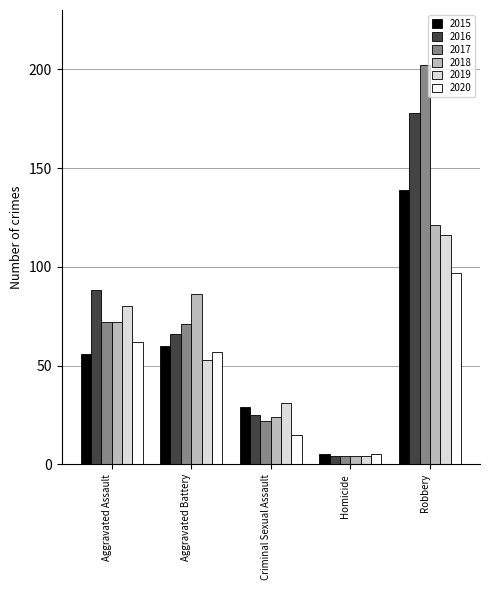

List the labels in order of 2016 value, smallest first.

Homicide, Criminal Sexual Assault, Aggravated Battery, Aggravated Assault, Robbery